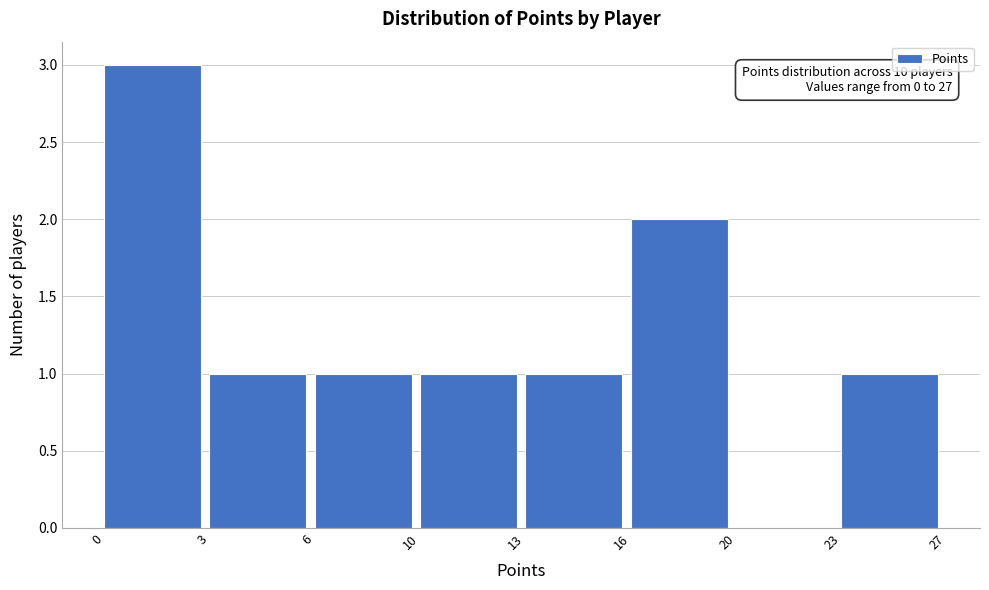

Reading left to right, what are all the values shown in this chart?

0=3	3=1	6=1	10=1	13=1	16=2	20=0	23=1